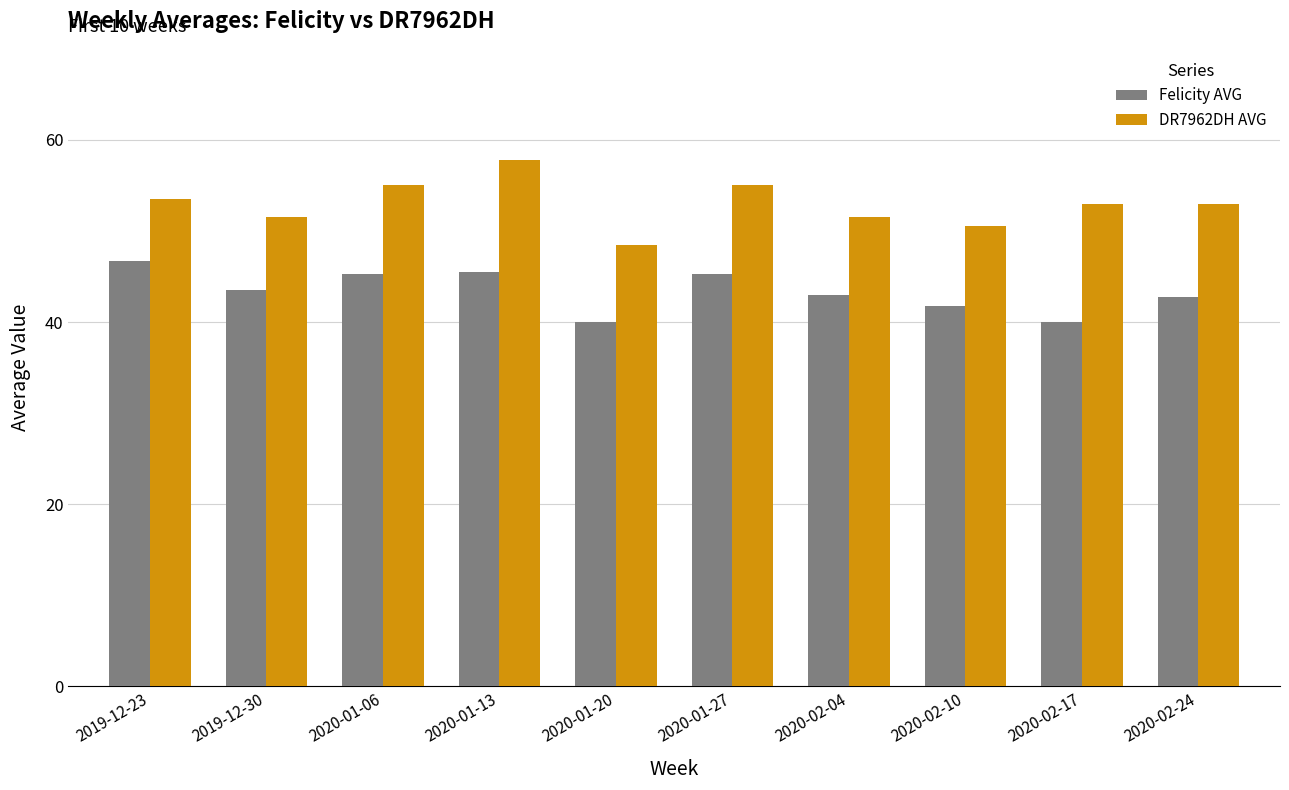

At how many categories does at least one series exceed 57?

1